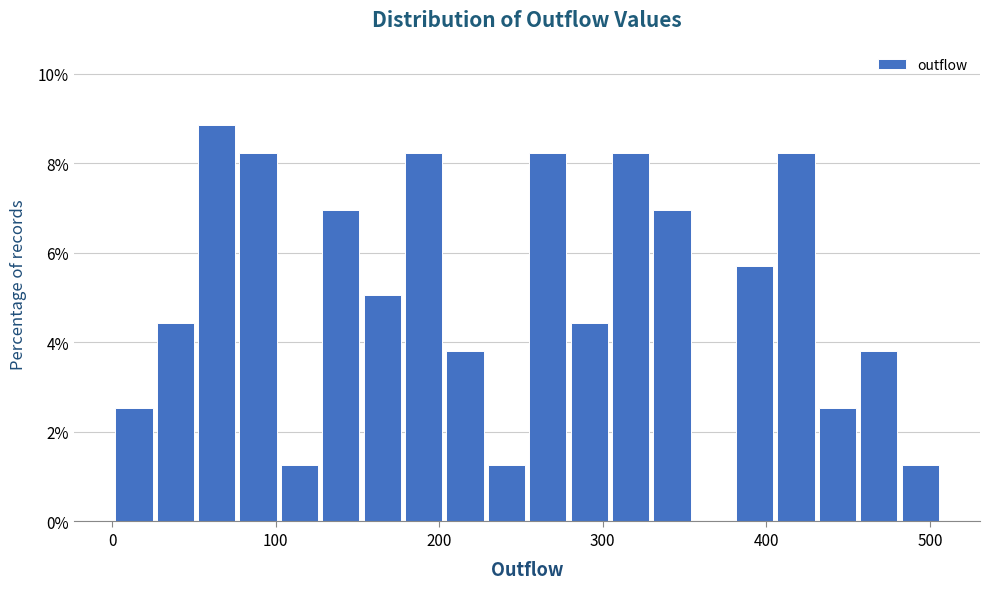

Read against the x-axis, roughly where is the centre of the tallest bar?

60